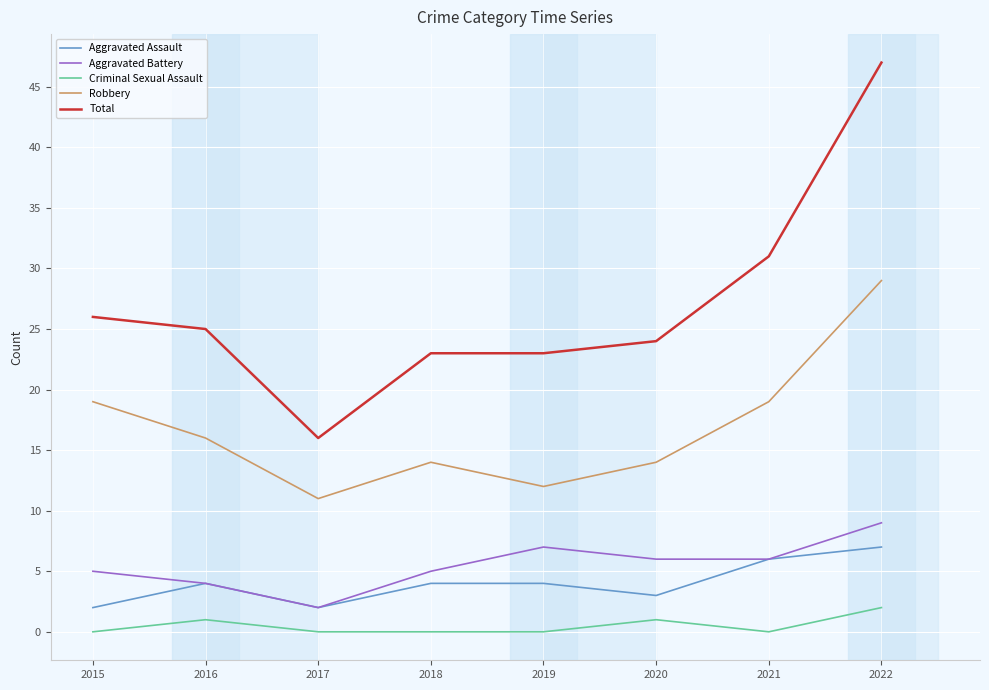

Reading left to right, what are all the values shown in this chart?

Aggravated Assault: 2015=2	2016=4	2017=2	2018=4	2019=4	2020=3	2021=6	2022=7
Aggravated Battery: 2015=5	2016=4	2017=2	2018=5	2019=7	2020=6	2021=6	2022=9
Criminal Sexual Assault: 2015=0	2016=1	2017=0	2018=0	2019=0	2020=1	2021=0	2022=2
Robbery: 2015=19	2016=16	2017=11	2018=14	2019=12	2020=14	2021=19	2022=29
Total: 2015=26	2016=25	2017=16	2018=23	2019=23	2020=24	2021=31	2022=47